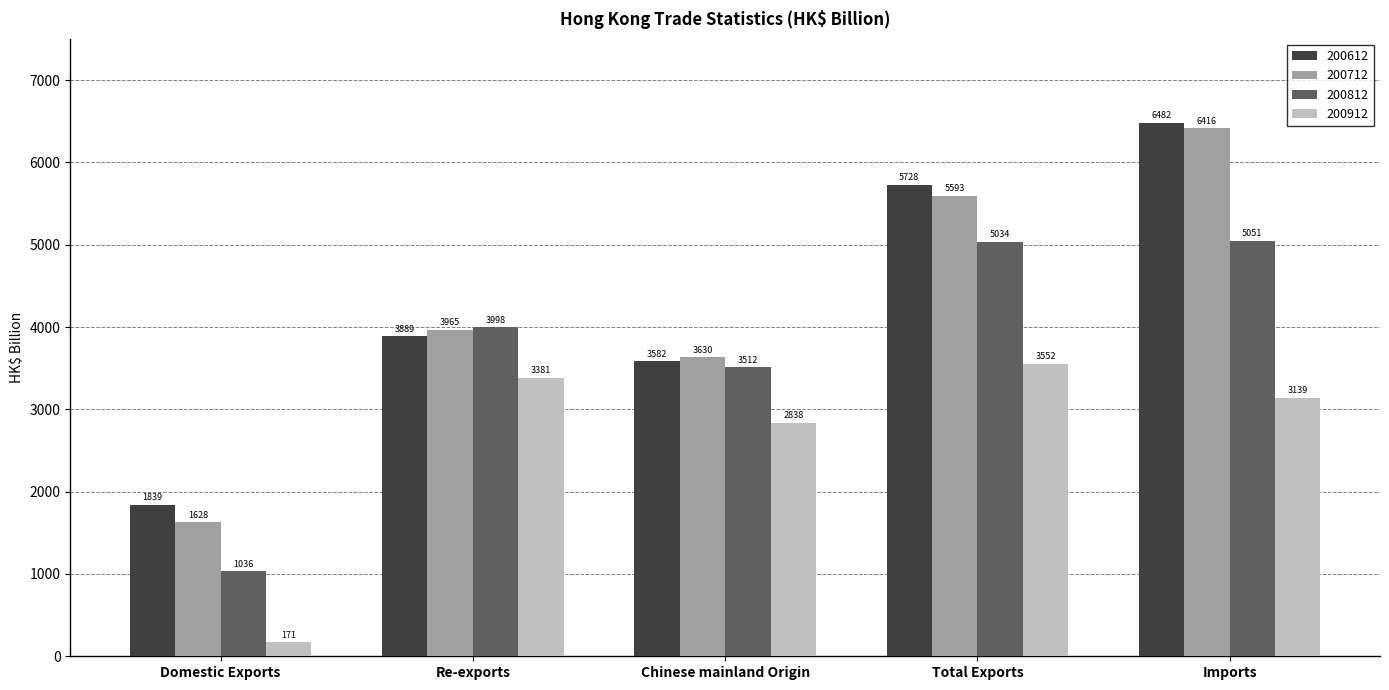

The value of 200912 at Chinese mainland Origin is 2837.5. True or false?

True